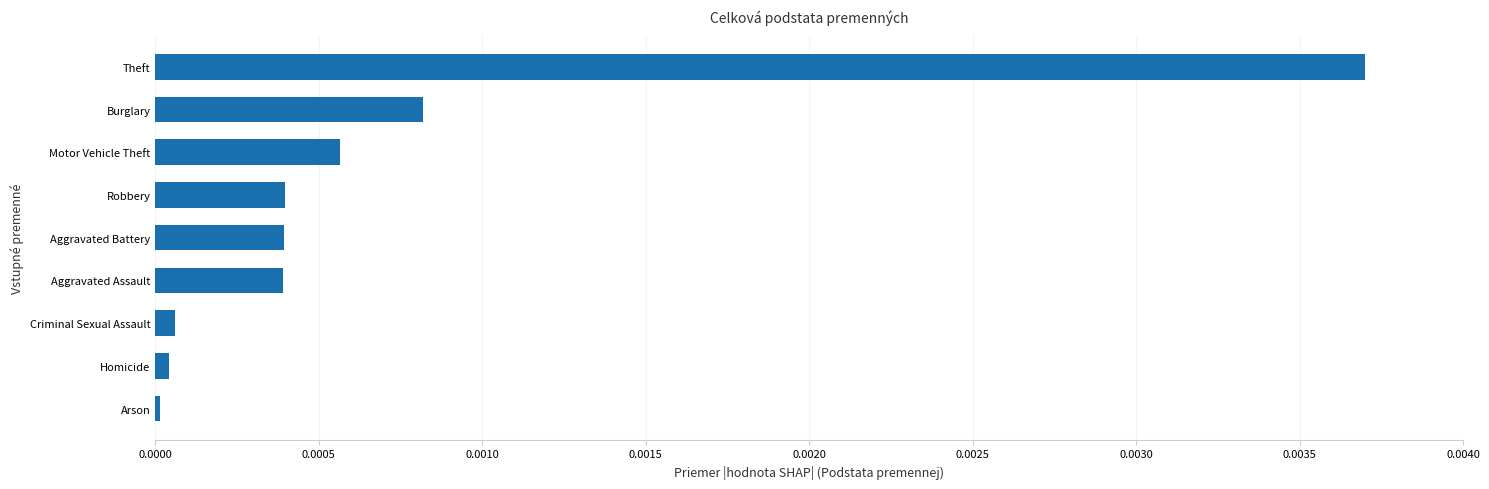

Are the bars horizontal?

Yes